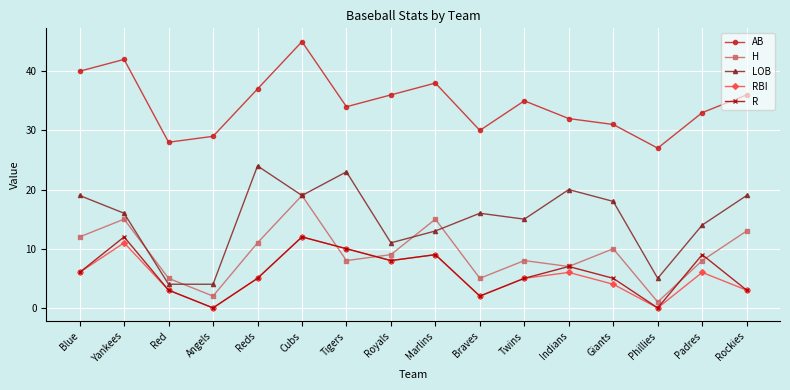

Reading left to right, list all the values displayed in this chart.

AB: Blue=40	Yankees=42	Red=28	Angels=29	Reds=37	Cubs=45	Tigers=34	Royals=36	Marlins=38	Braves=30	Twins=35	Indians=32	Giants=31	Phillies=27	Padres=33	Rockies=36
H: Blue=12	Yankees=15	Red=5	Angels=2	Reds=11	Cubs=19	Tigers=8	Royals=9	Marlins=15	Braves=5	Twins=8	Indians=7	Giants=10	Phillies=1	Padres=8	Rockies=13
LOB: Blue=19	Yankees=16	Red=4	Angels=4	Reds=24	Cubs=19	Tigers=23	Royals=11	Marlins=13	Braves=16	Twins=15	Indians=20	Giants=18	Phillies=5	Padres=14	Rockies=19
RBI: Blue=6	Yankees=11	Red=3	Angels=0	Reds=5	Cubs=12	Tigers=10	Royals=8	Marlins=9	Braves=2	Twins=5	Indians=6	Giants=4	Phillies=0	Padres=6	Rockies=3
R: Blue=6	Yankees=12	Red=3	Angels=0	Reds=5	Cubs=12	Tigers=10	Royals=8	Marlins=9	Braves=2	Twins=5	Indians=7	Giants=5	Phillies=0	Padres=9	Rockies=3